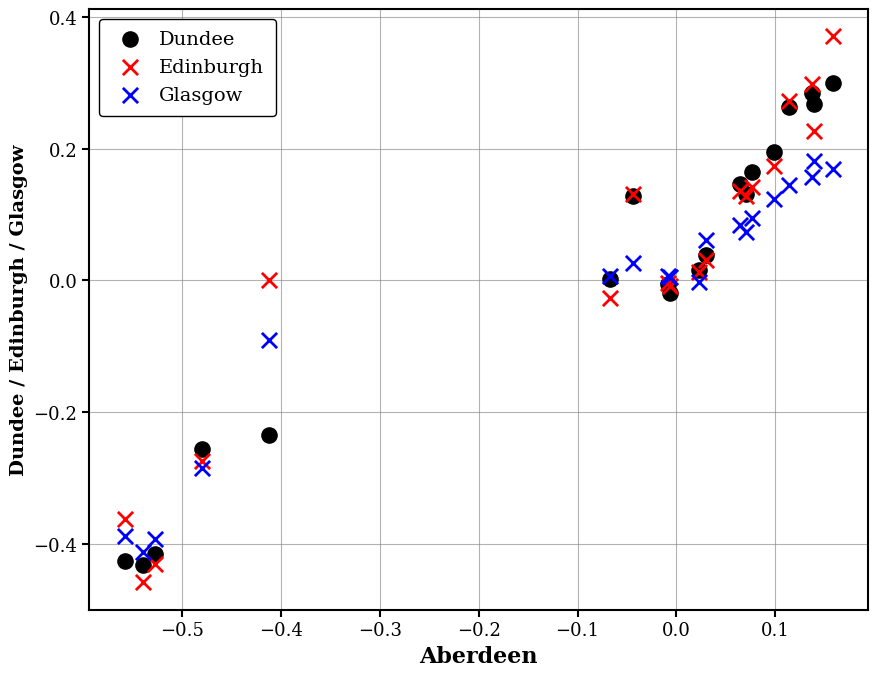

Which series has the widest spread of Y values?

Edinburgh